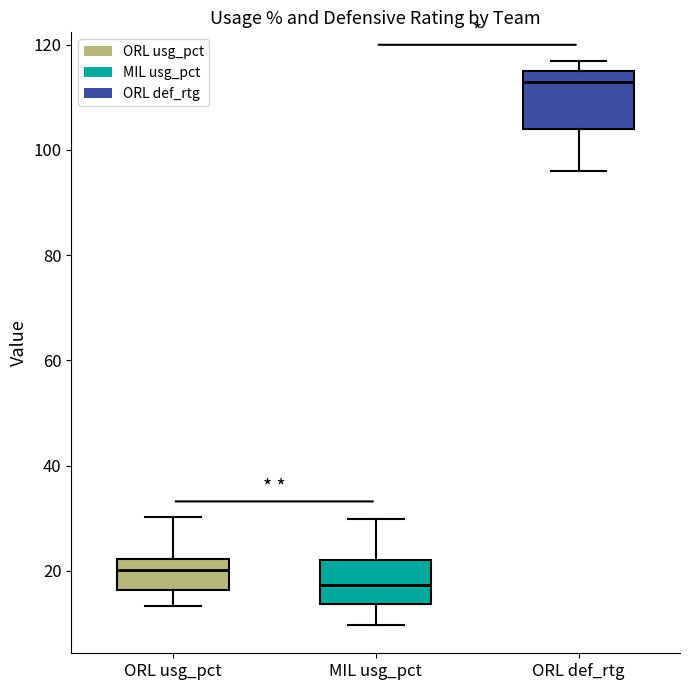

Reading left to right, transcribe this box plot: for each box, give where its median line is, the range the box spans, and where its two whiskers end, as read against the y-axis. The values are not printed on the chart, so give them approximately, as read against the axis.

ORL usg_pct: median 20, box 16 to 22, whiskers 14 to 30
MIL usg_pct: median 18, box 14 to 22, whiskers 10 to 30
ORL def_rtg: median 114, box 104 to 116, whiskers 96 to 118